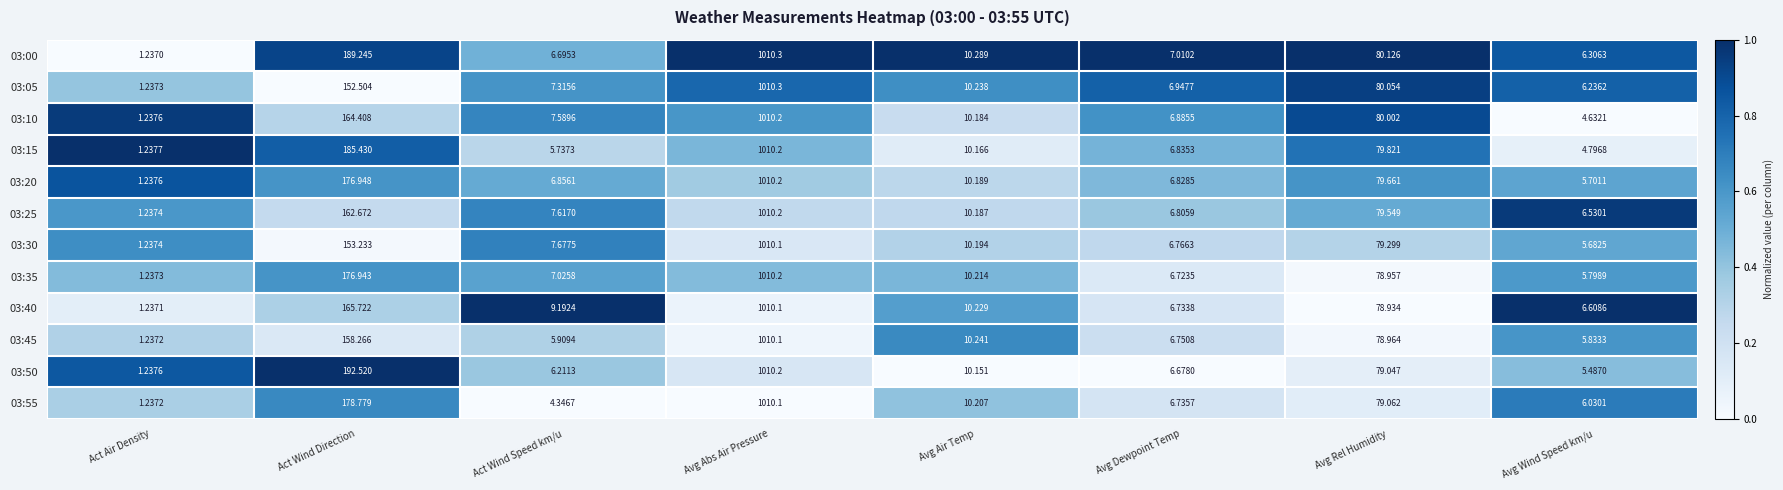

What is the spread (max minus min) of values at Avg Abs Air Pressure?

0.2